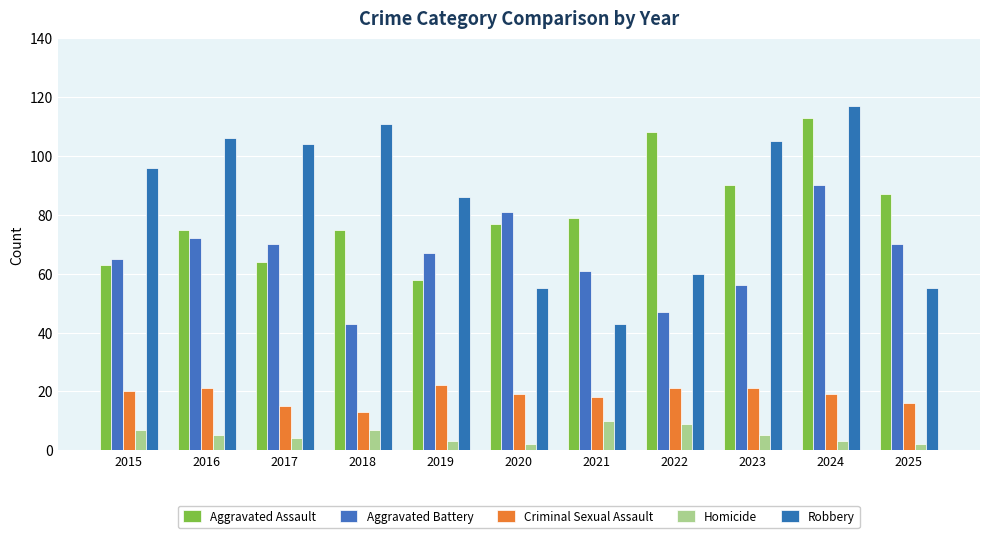

What is the difference between the highest and lowest values at 2022?

99